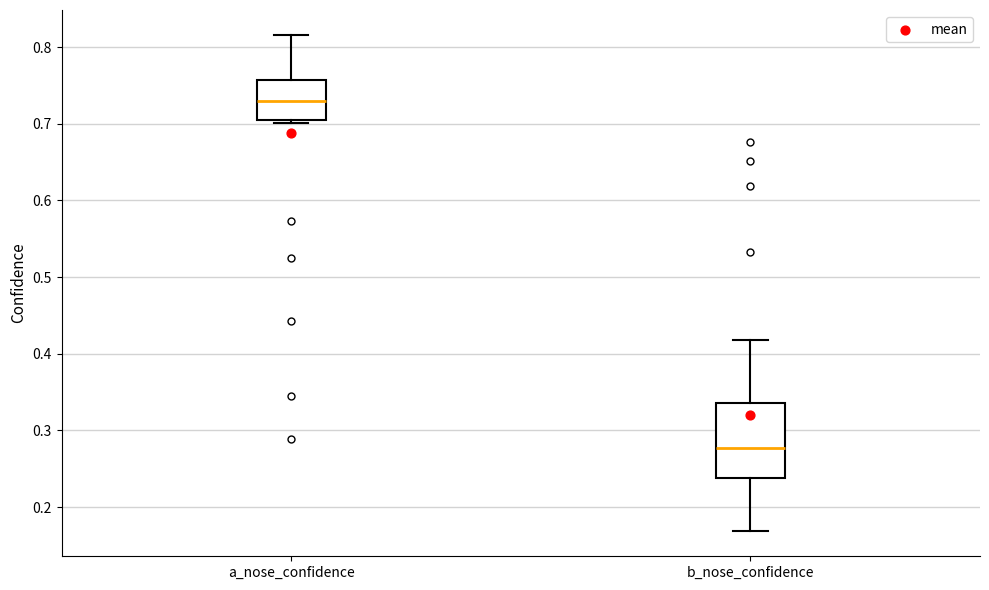

Which box's median line is the lowest?

b_nose_confidence